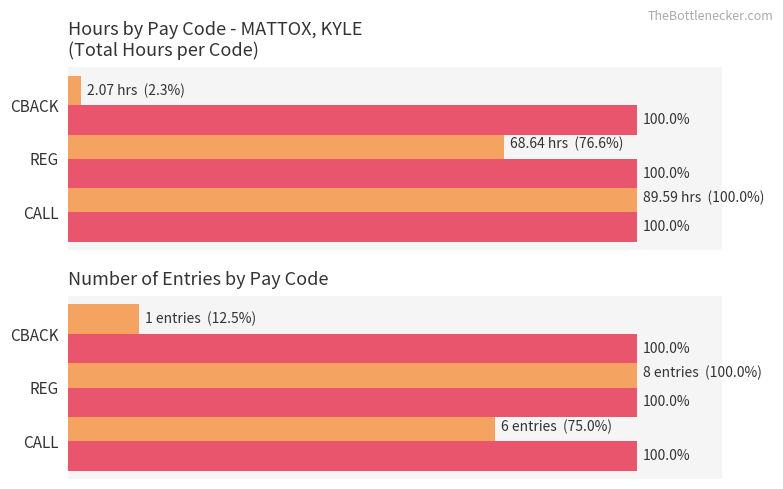

Which series has the largest range (max minus min)?

Total Hours